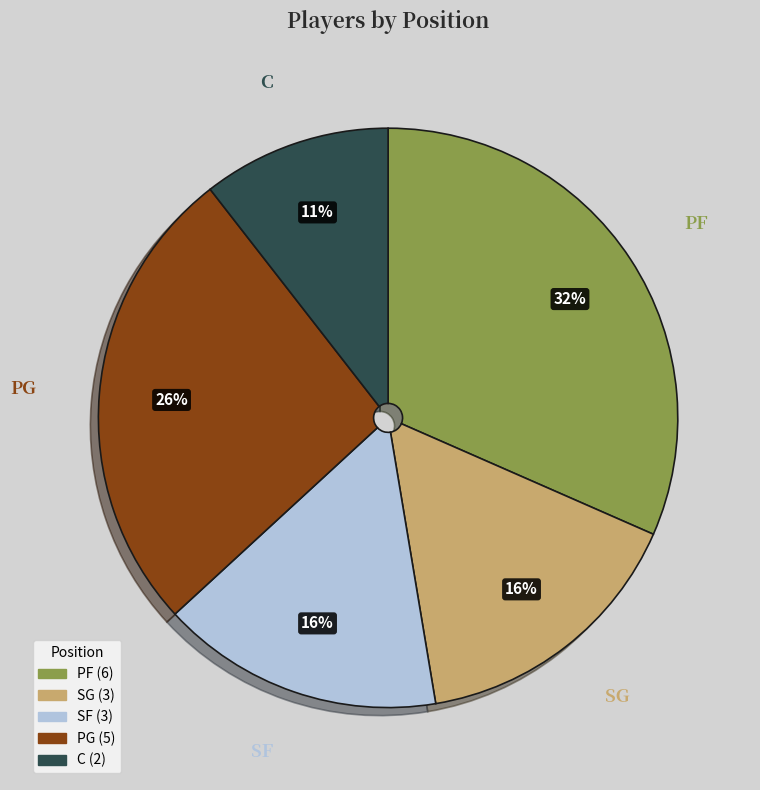

Combined, do SG and PF account for over 50%?

No